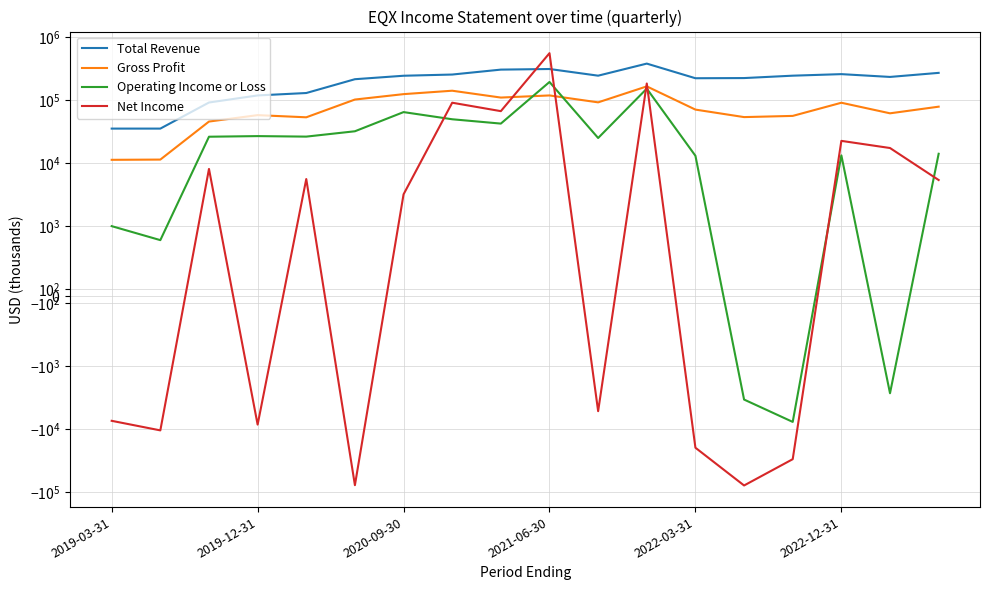

What is the highest value of the Operating Income or Loss series?

194600